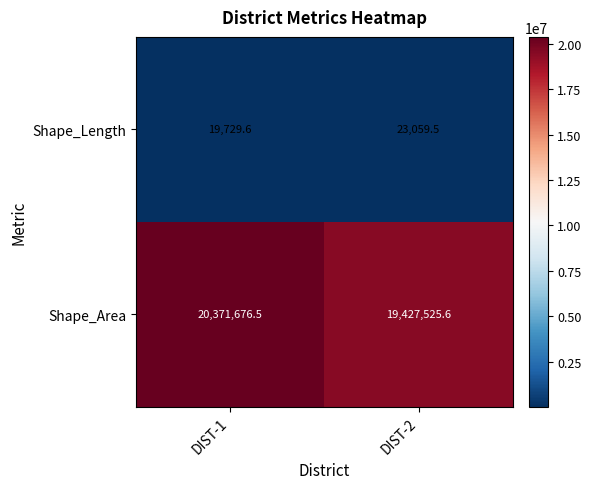

Which series has the widest spread of values?

Shape_Area